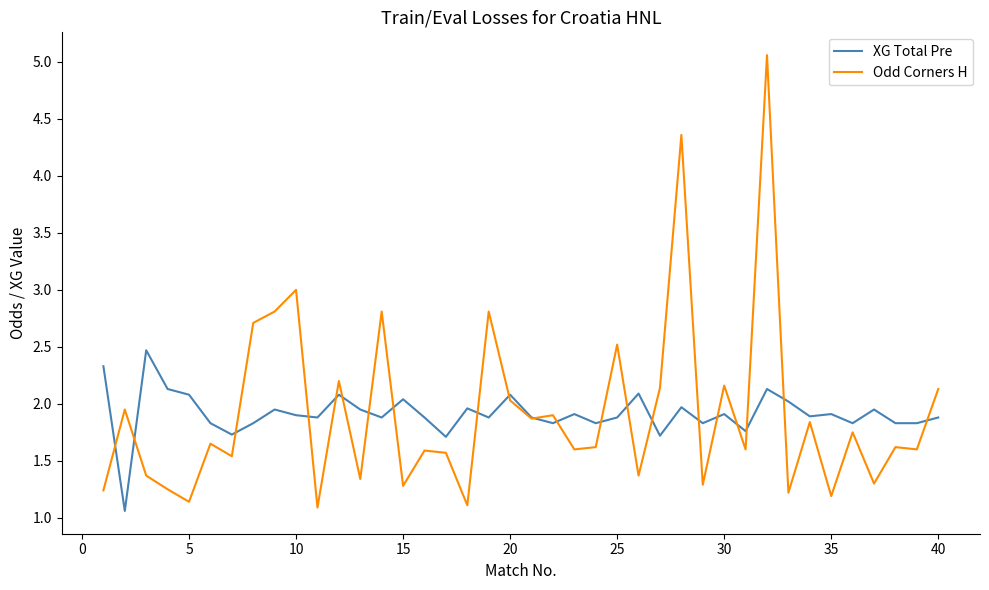

What is the maximum value for XG Total Pre?

2.5